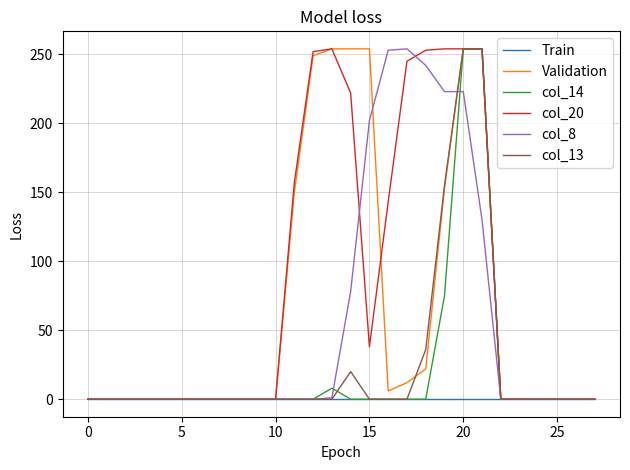

What is the greatest value displayed?

254